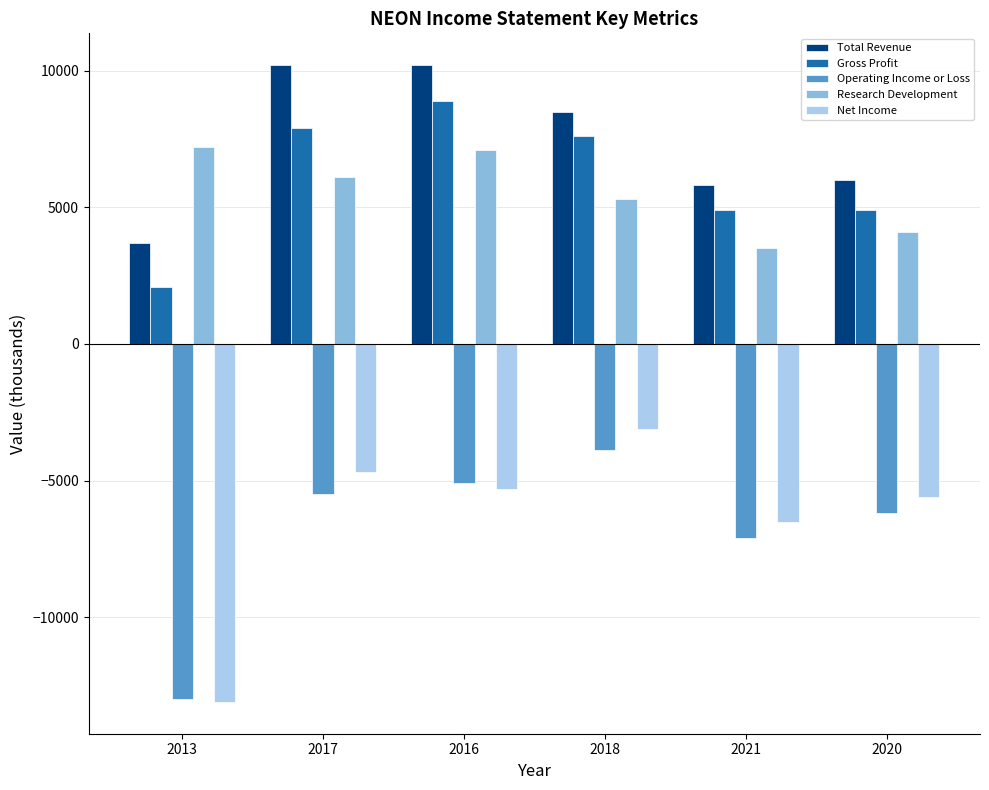

How many groups of bars are there?

6